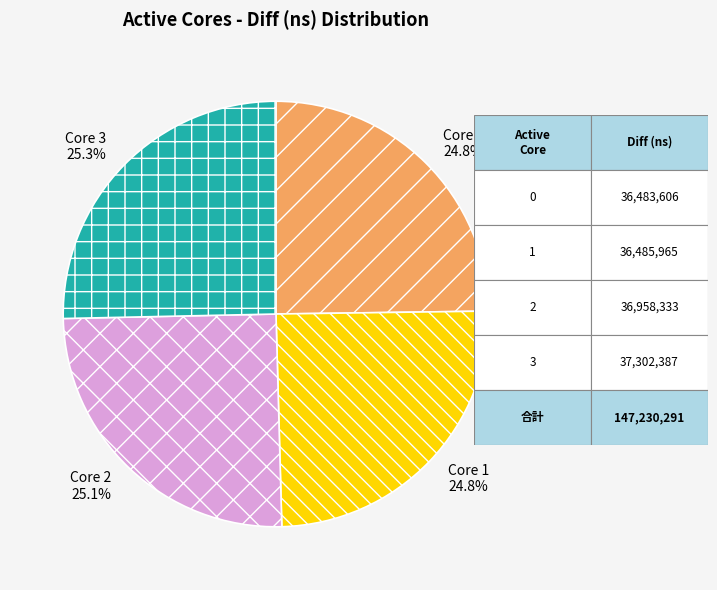

Approximately how many times larger is the value at Core 3 compared to Core 0?

1.0